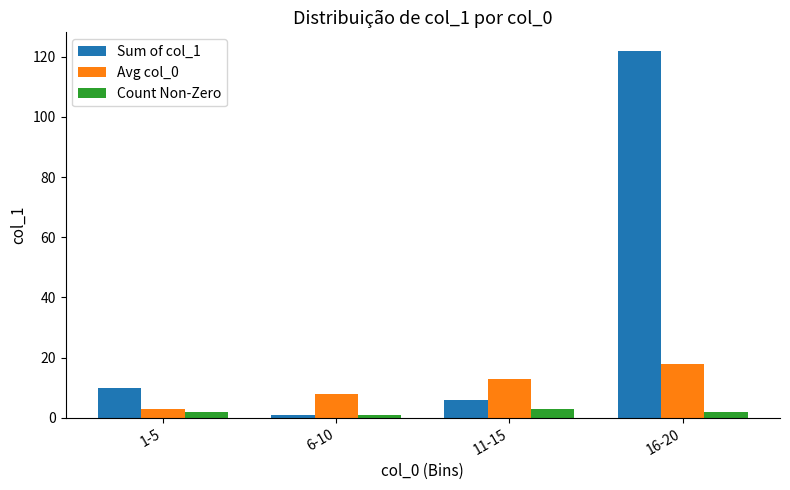

List the series in order of their peak value, lowest first.

Count Non-Zero, Avg col_0, Sum of col_1